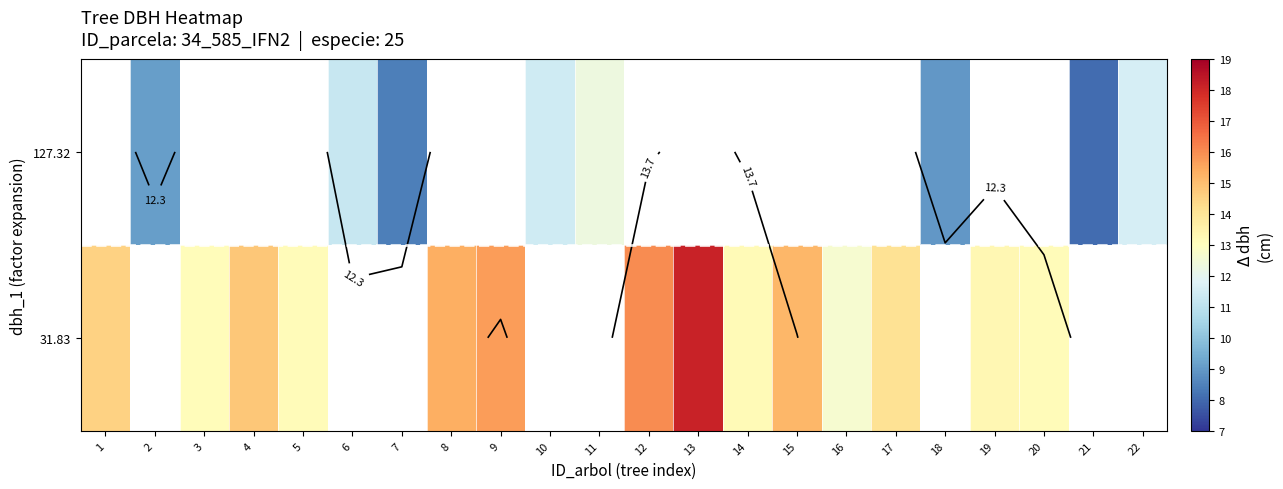

The 31.83 series shows 18.1 at 13. True or false?

True